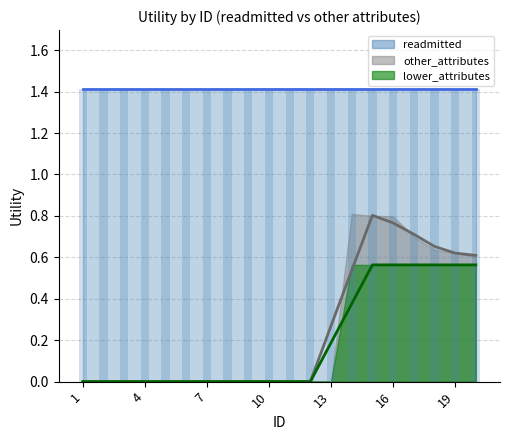

What are all the series names shown in the legend?

readmitted, other_attributes, lower_attributes